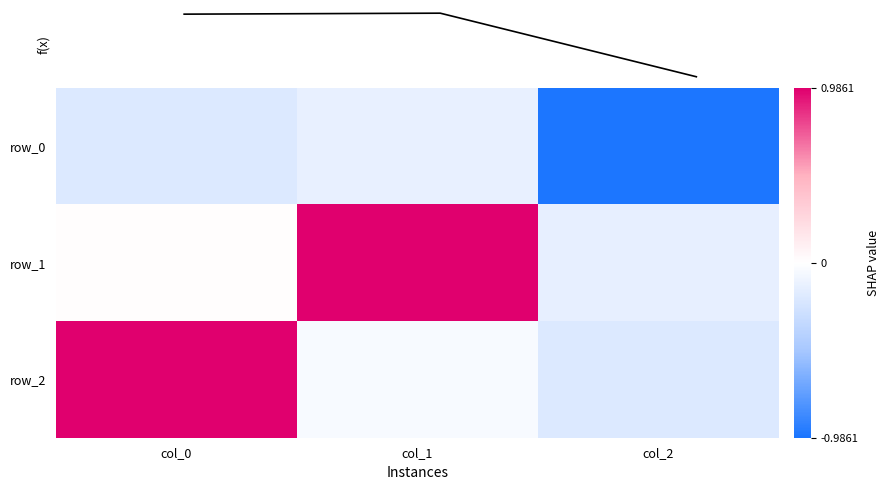

Is it true that f(x) equals 0.1 at col_0?

False